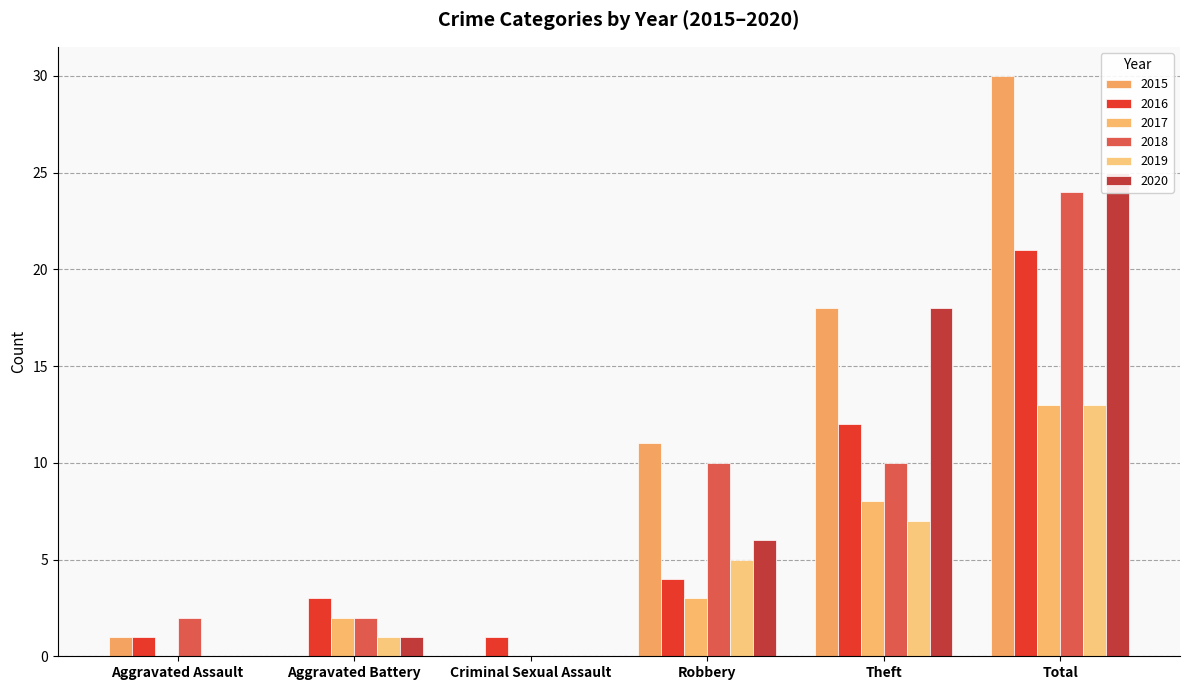

Between Aggravated Battery and Theft, which series saw the biggest shift?

2015